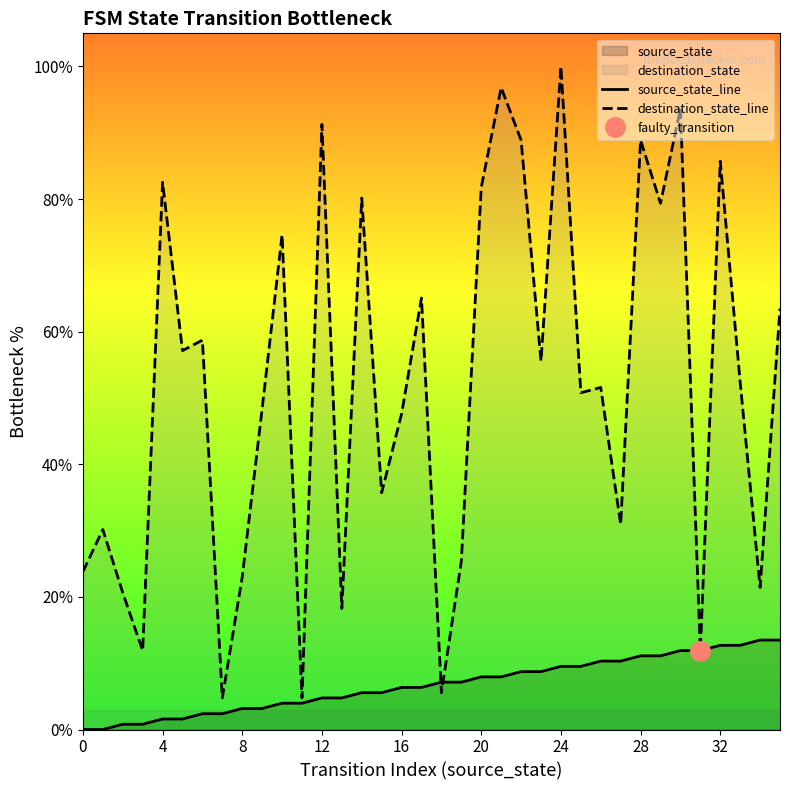

What is the label of the 16th point from the left?

15